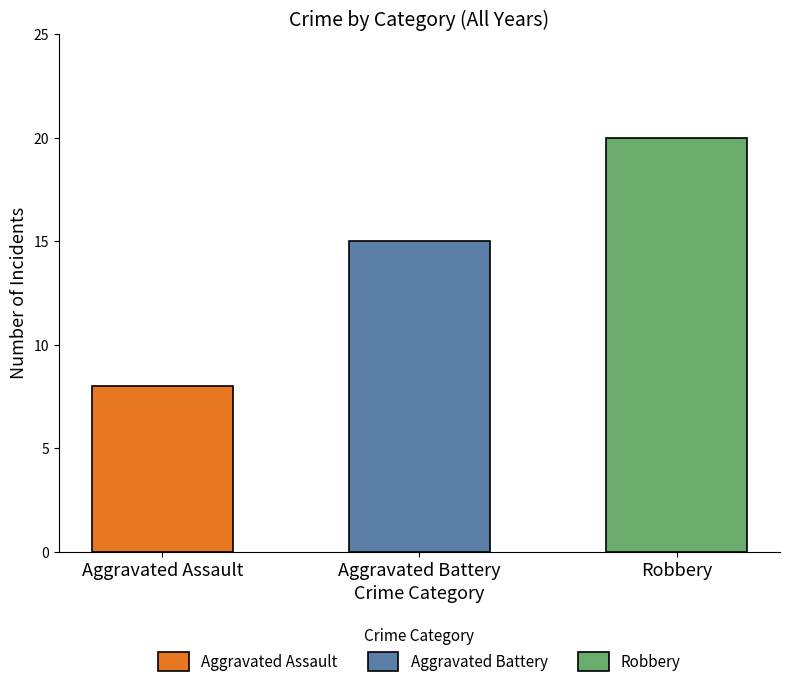

The Robbery series shows -3 at 2021. True or false?

False